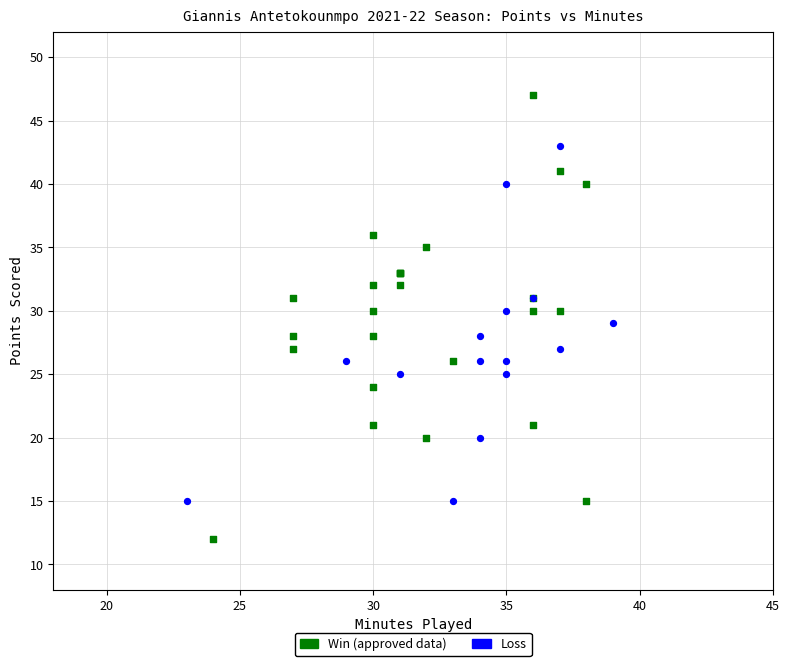

Which series has the largest Y range (max minus min)?

Win (approved data)